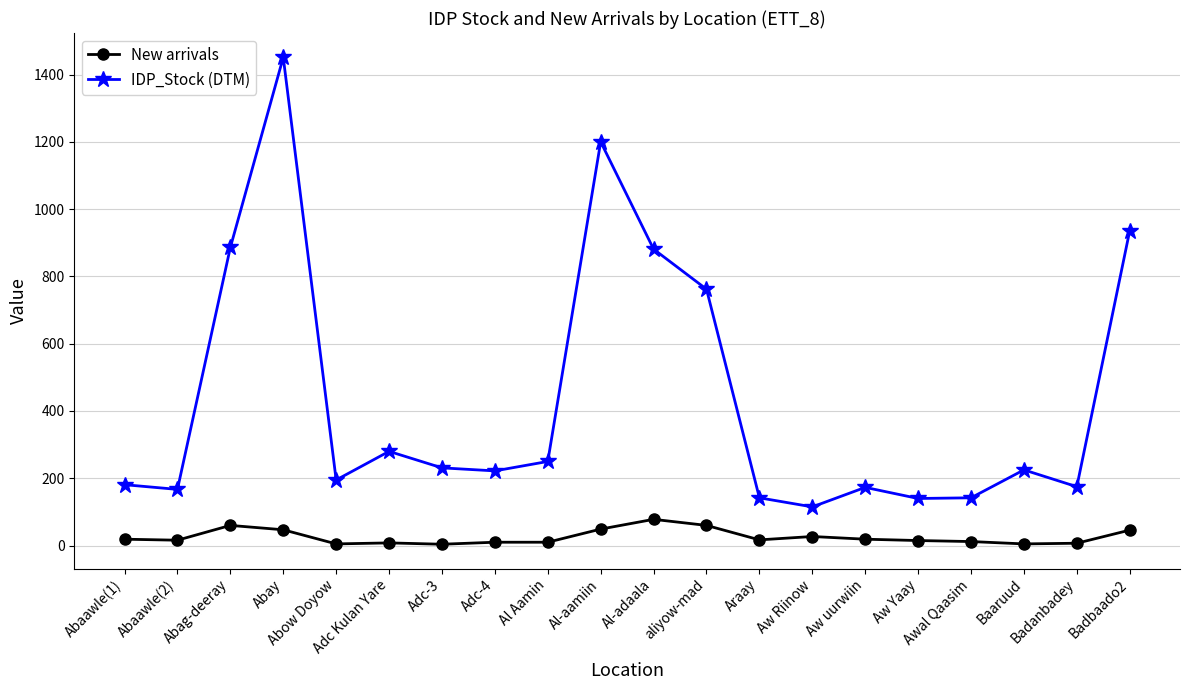

Which series has the widest spread of values?

IDP_Stock (DTM)